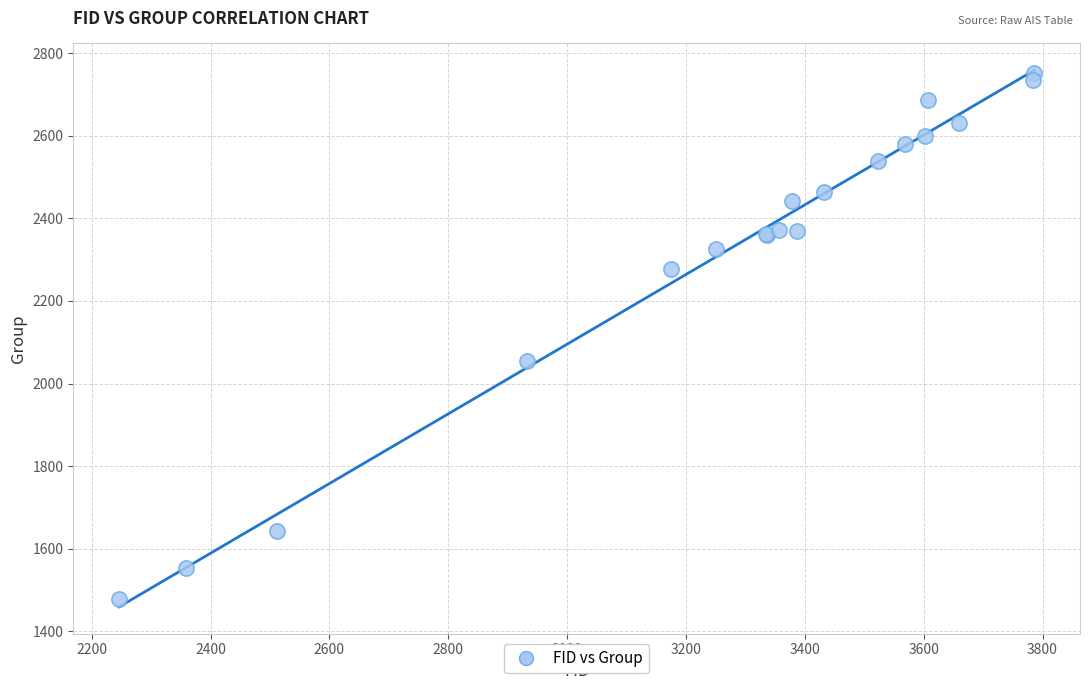

What Y value in the scatter plot is closest to 2115?

2054